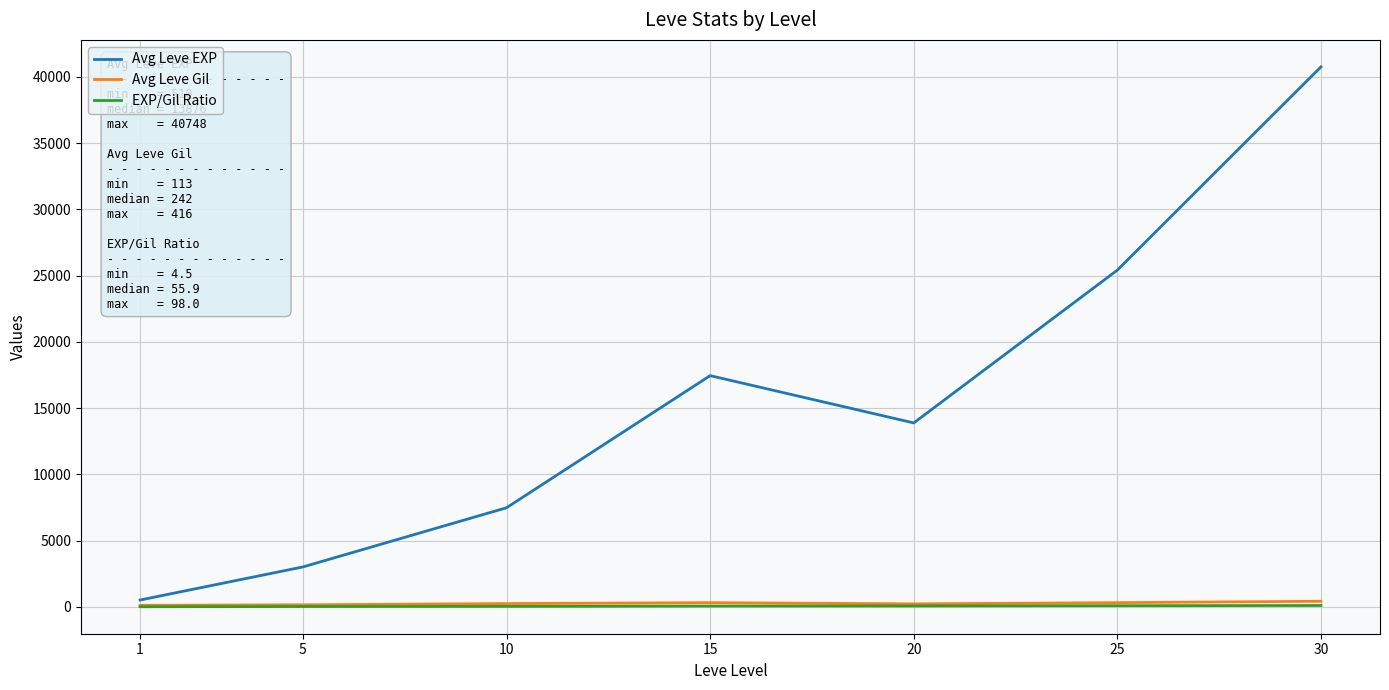

Which series has the largest total across all categories?

Avg Leve EXP